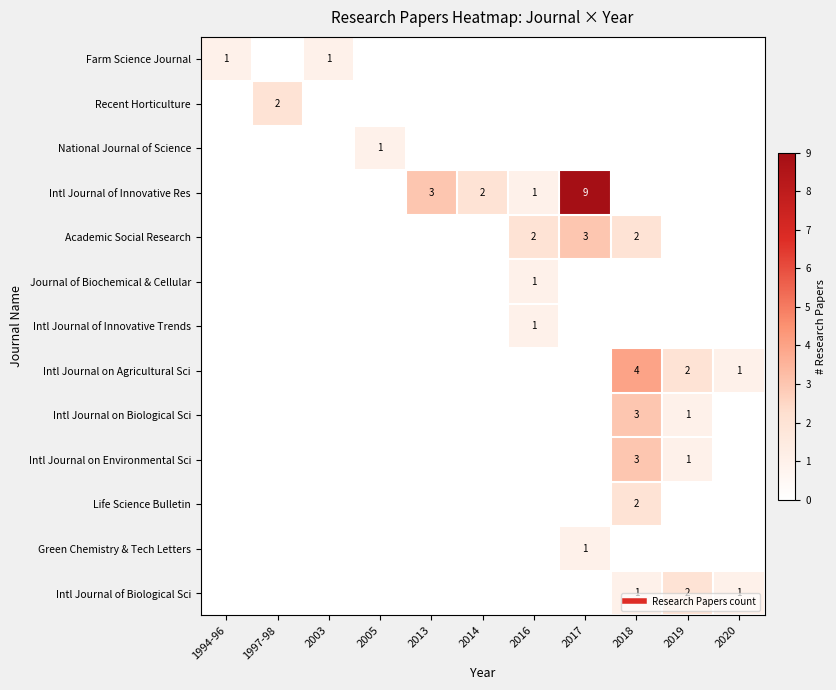

What is the difference between the highest and lowest values at 1997-98?

2